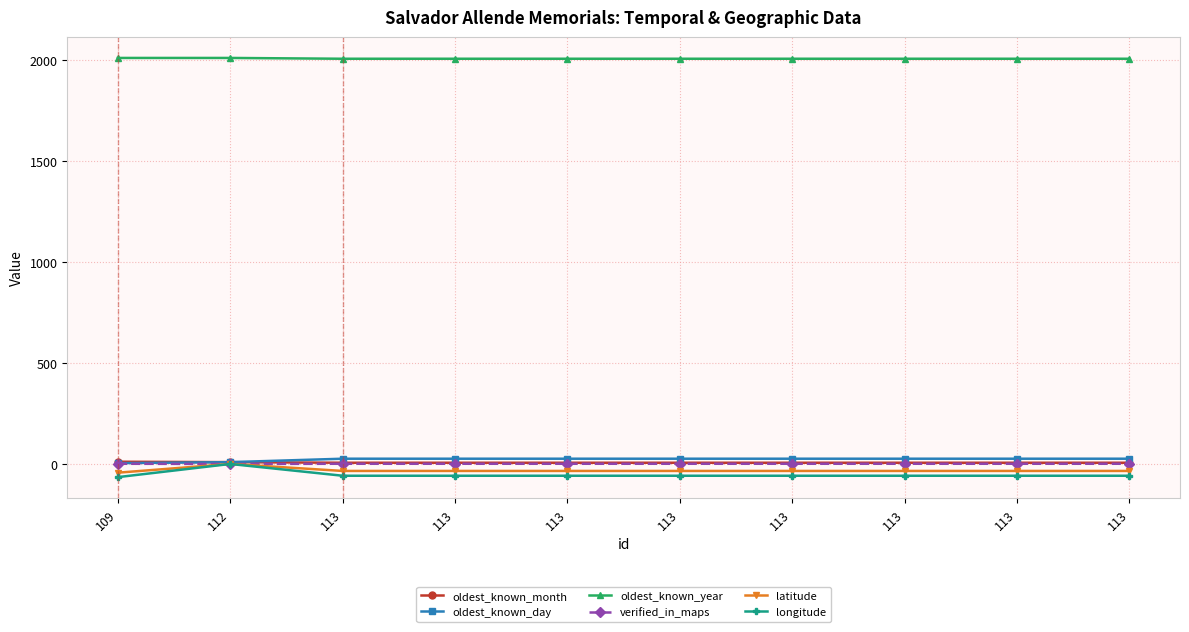

Does the chart display data point markers on the line(s)?

Yes